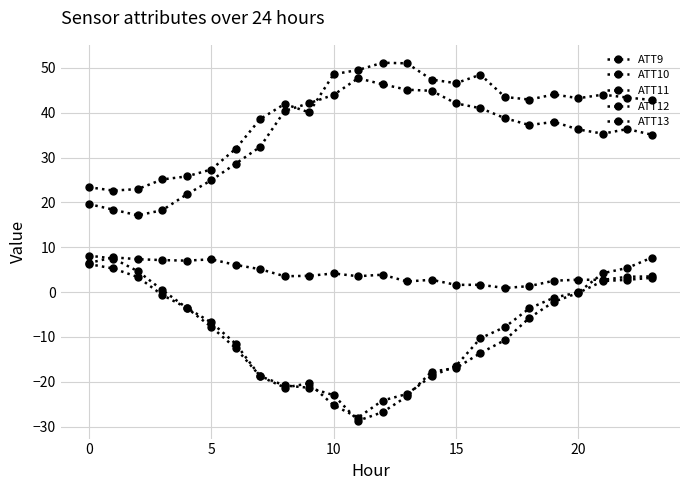

Which series has the largest range (max minus min)?

ATT13